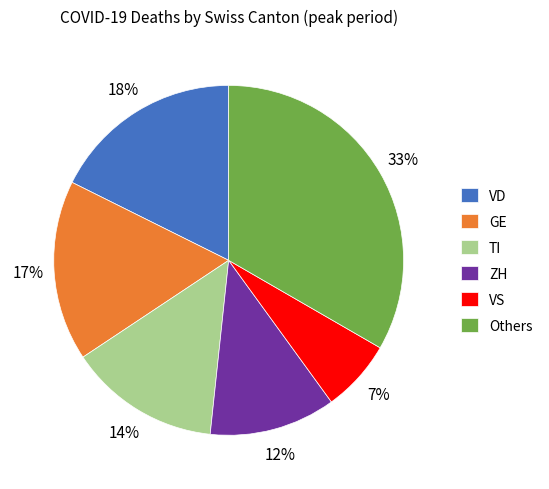

To the nearest percent, what portion does ZH represent?

12%